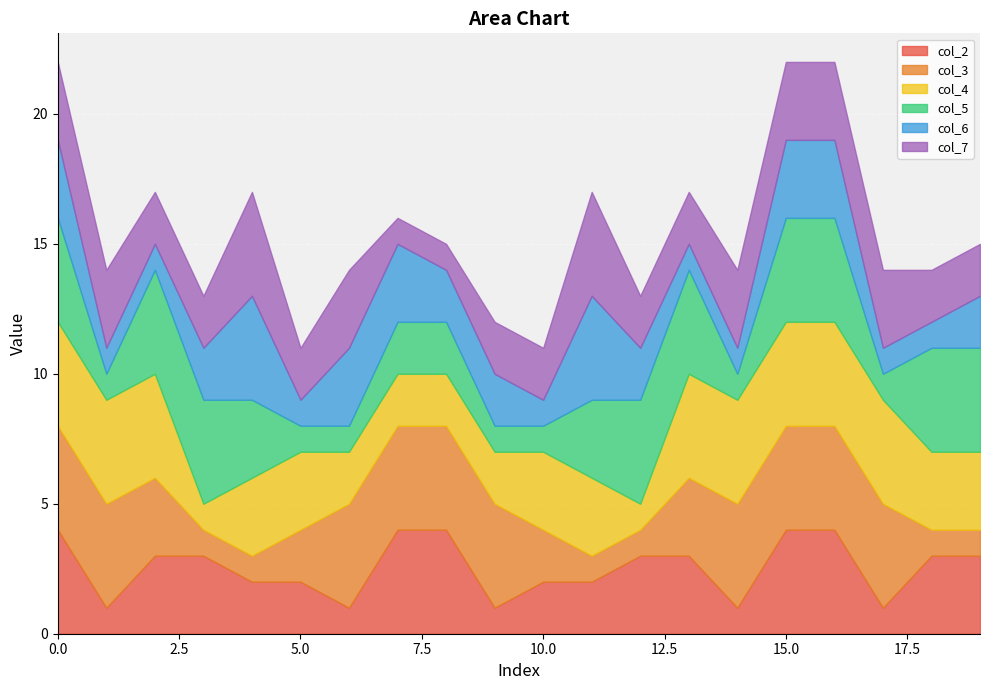

What is the maximum value for col_3?

4